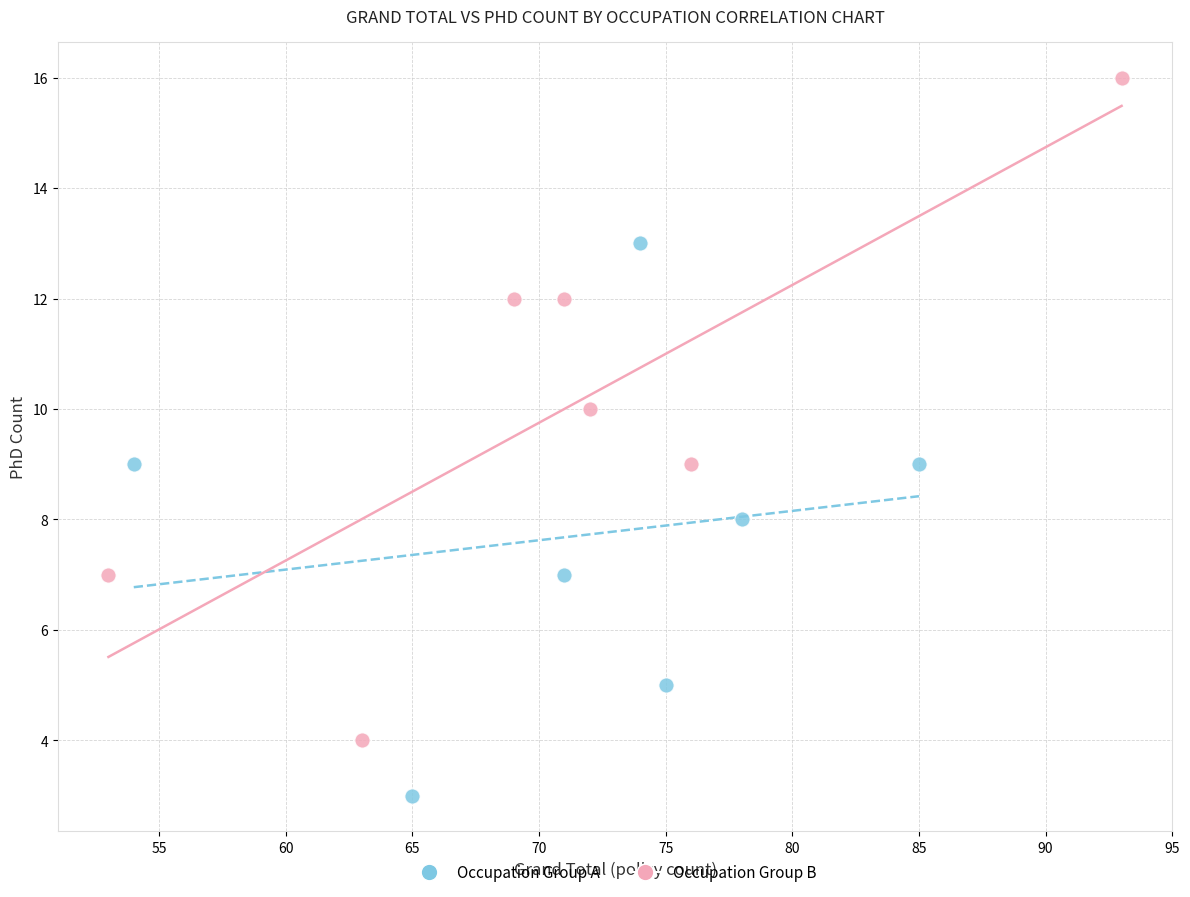

Which series contains the highest Y value?

Occupation Group B